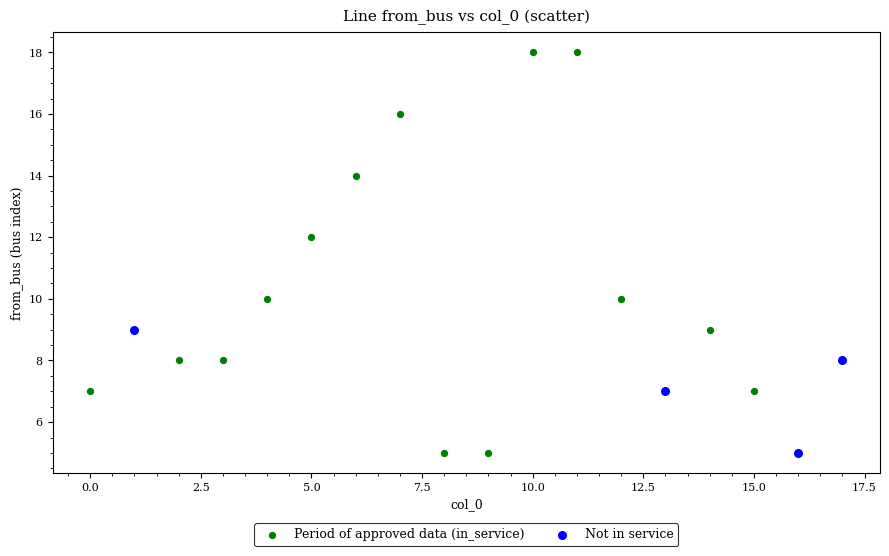

Which series contains the highest Y value?

Period of approved data (in_service)